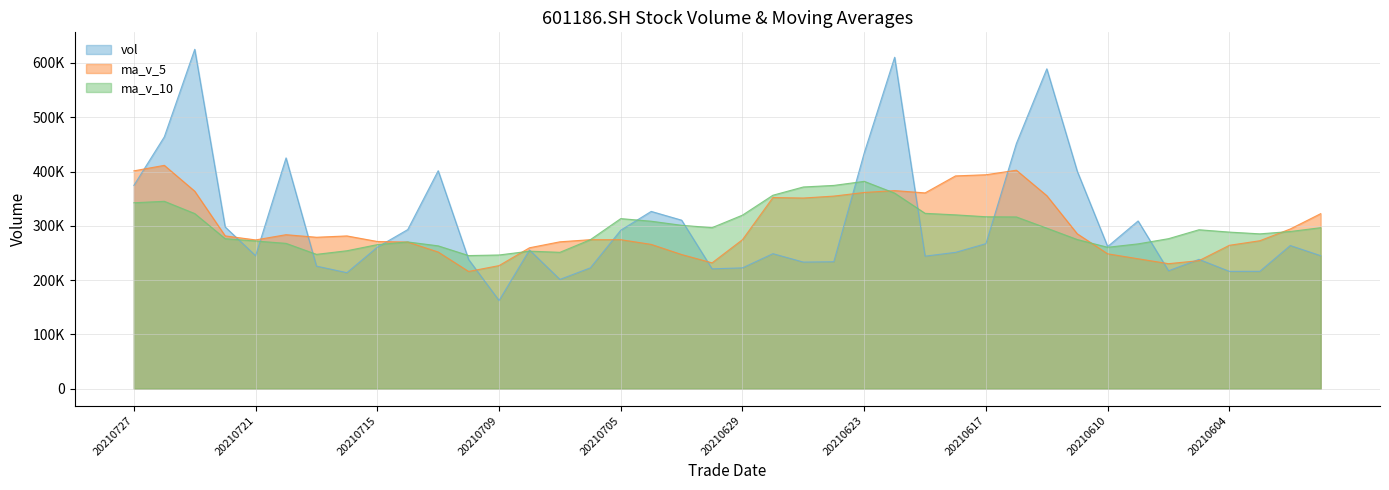

What is the difference between the maximum and minimum values in the ma_v_5 series?

195512.1